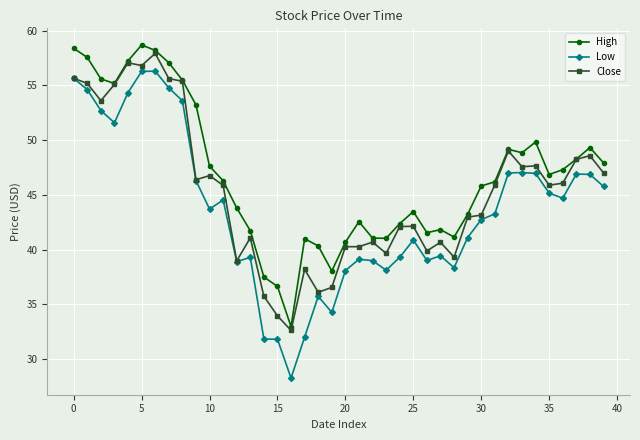

How many values in the Close series are below 45?

19